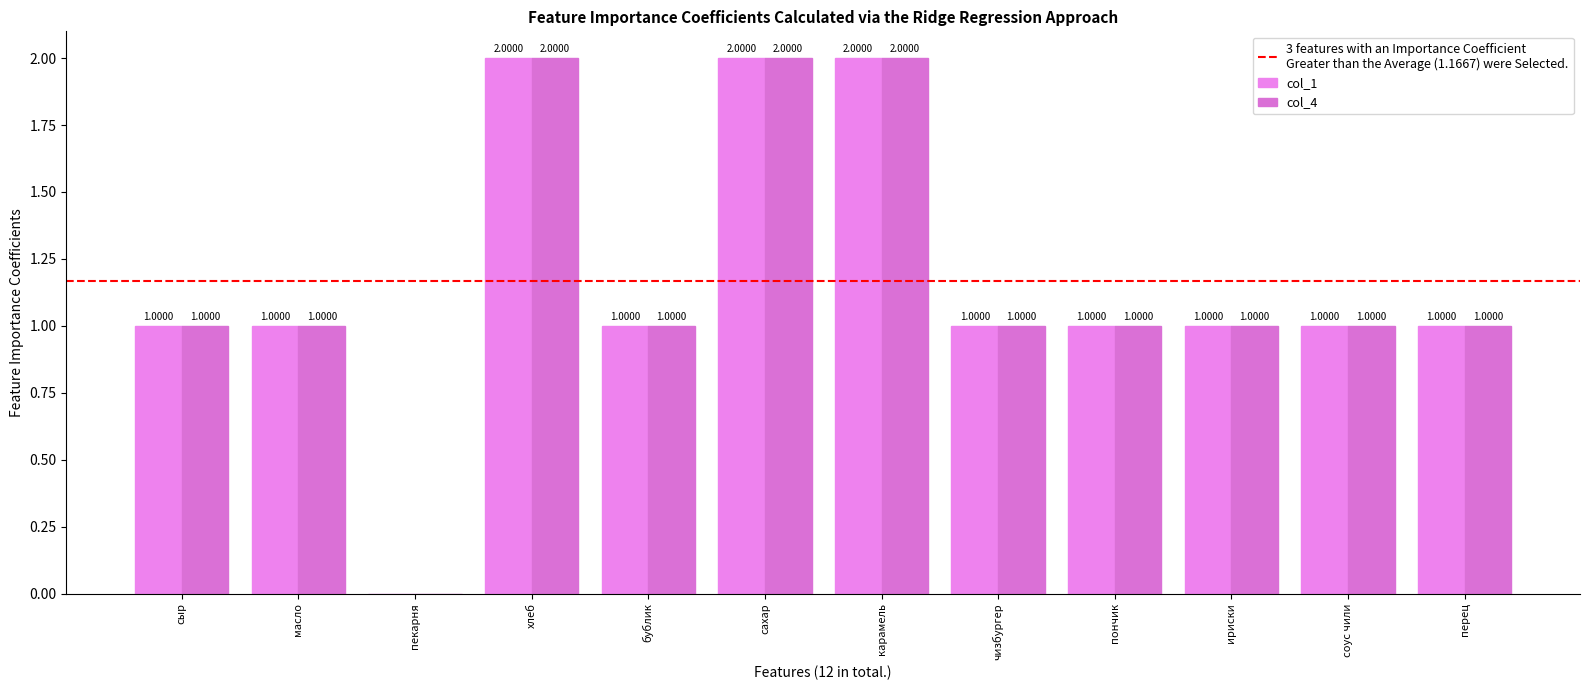

Read the col_4 value at пончик.

1